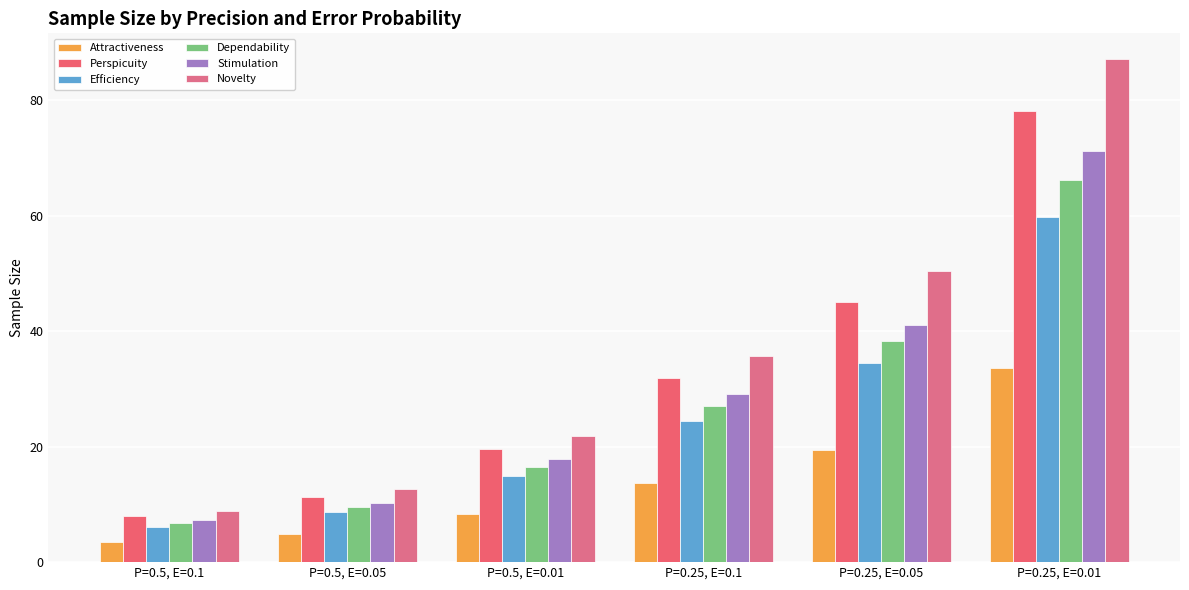

What is the label of the 1st bar from the right?

P=0.25, E=0.01